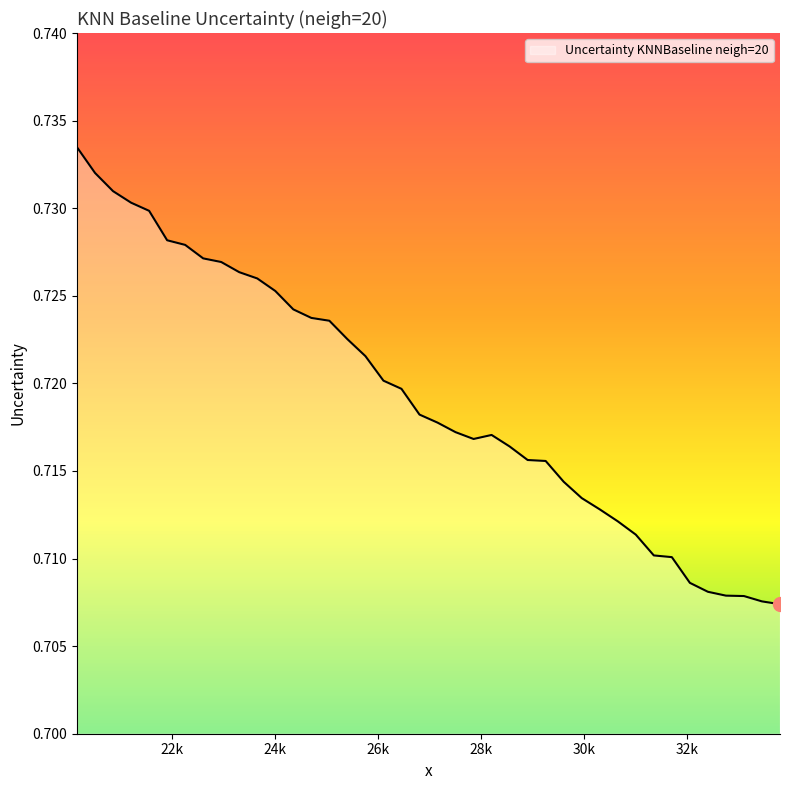

How many lines are shown in the chart?

1